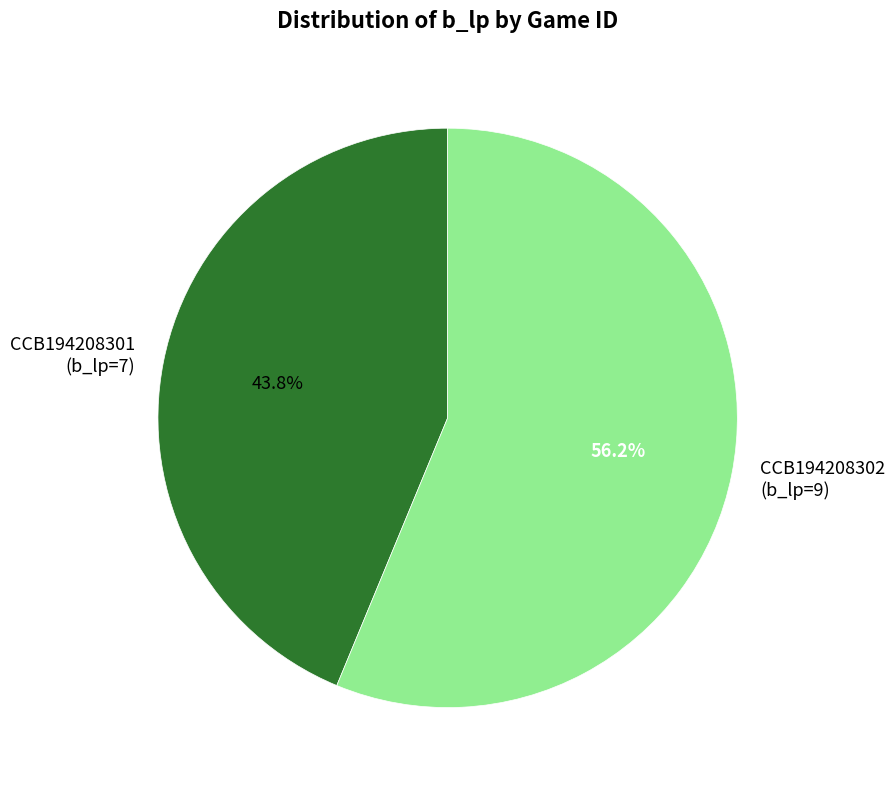

Rank the categories by value from lowest to highest.

CCB194208301 (b_lp=7), CCB194208302 (b_lp=9)